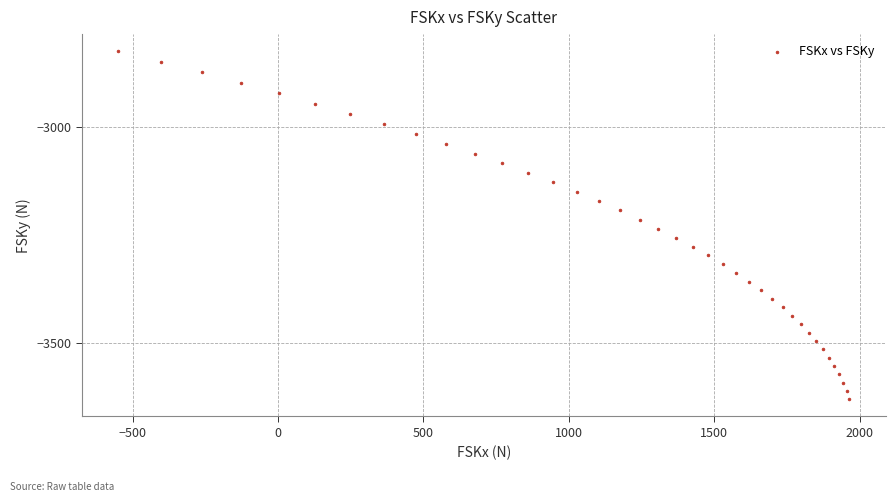

What is the range of Y values (max minus min)?

802.0